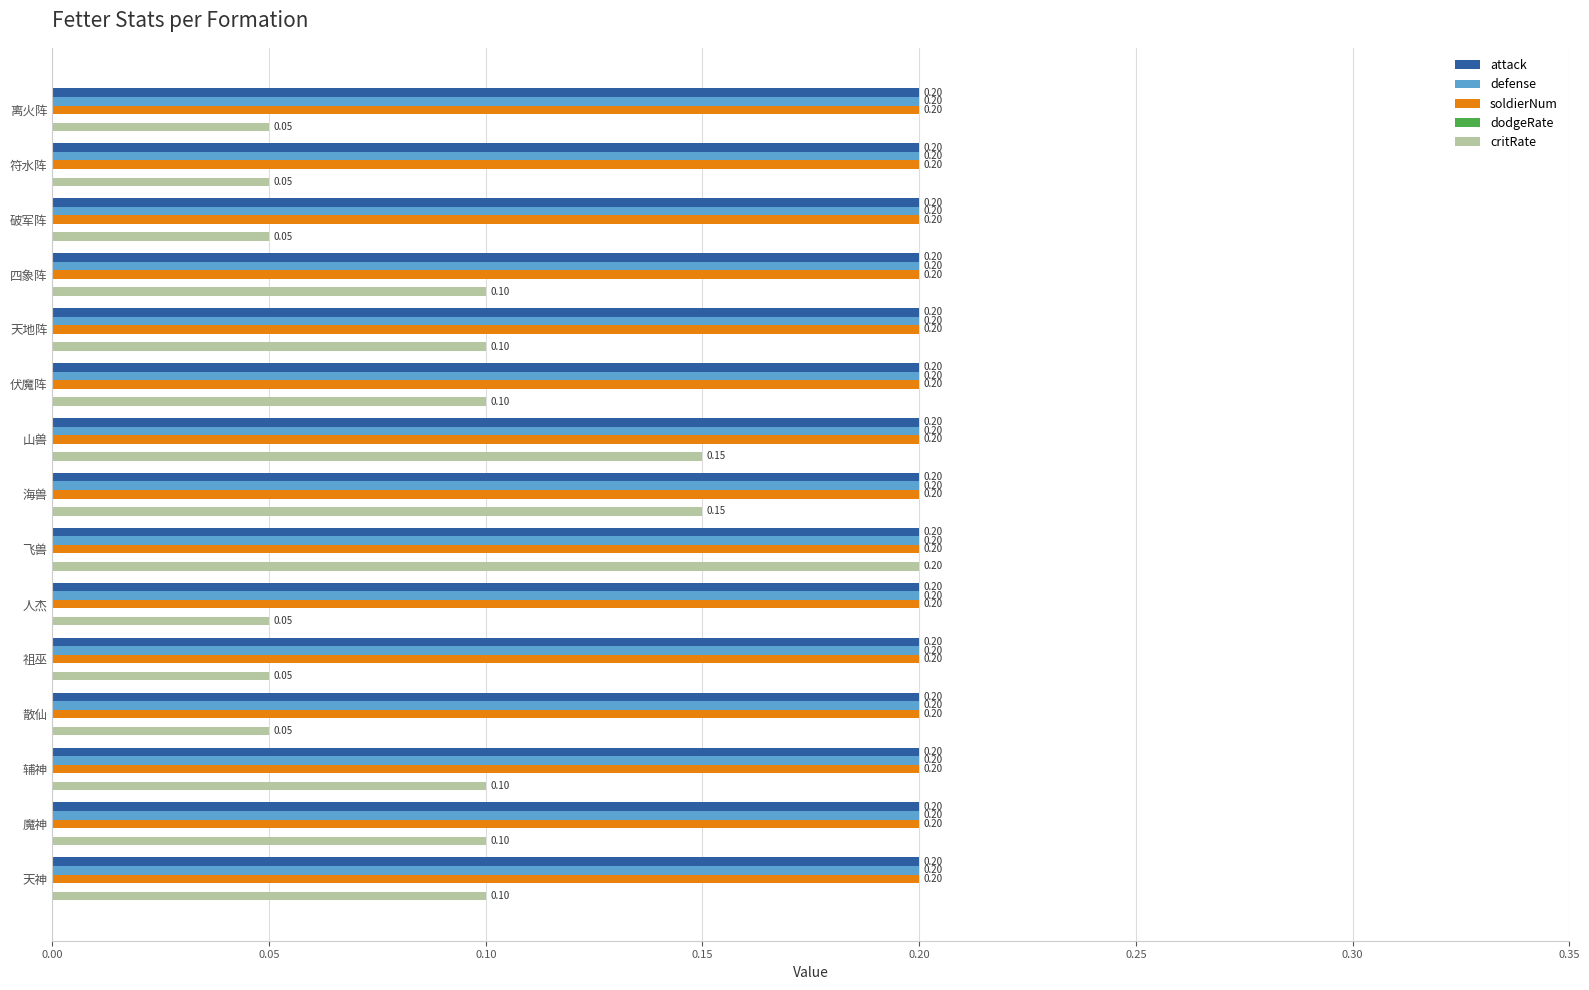

What is the total value across all series at 天地阵?

0.7